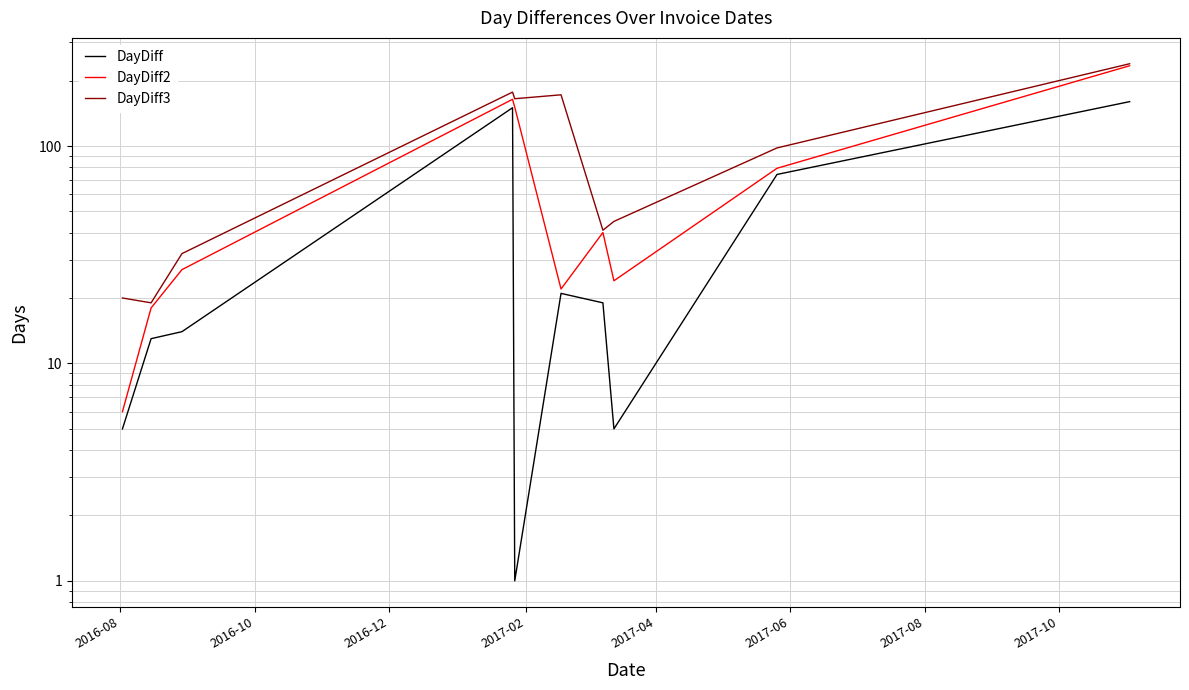

What is the total value across all series at 2016-08?

31